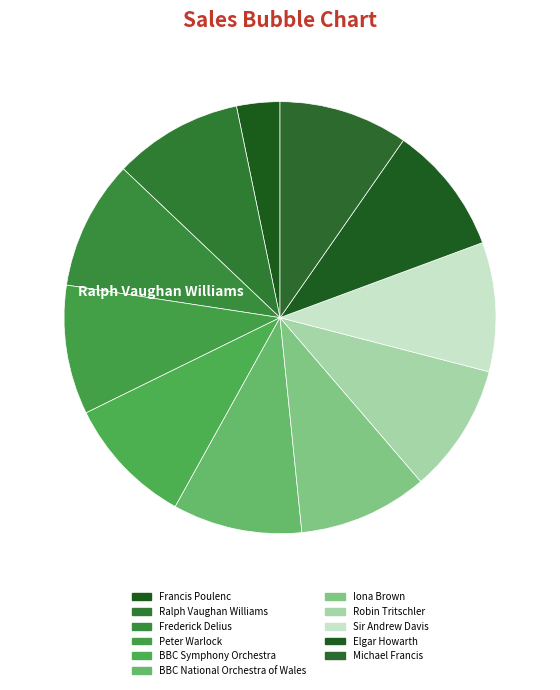

The Sir Andrew Davis slice represents 18% of the pie. True or false?

False